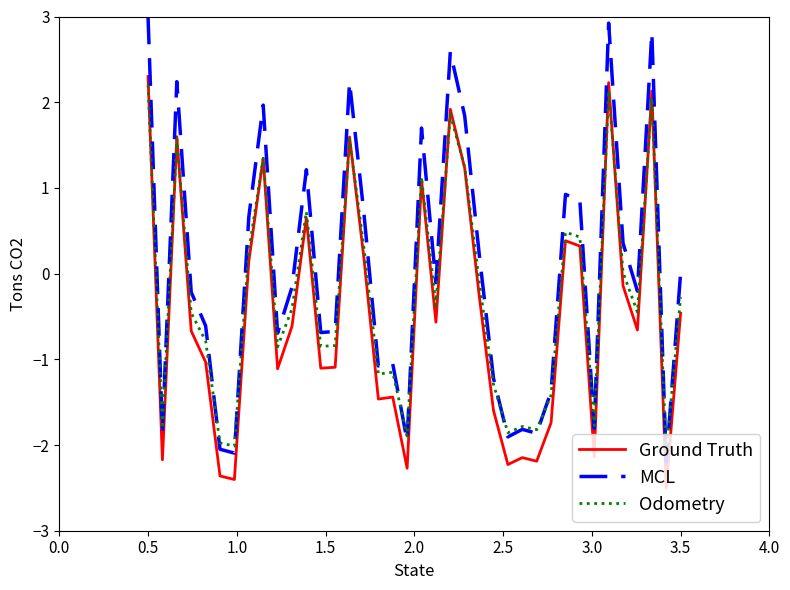

True or false: MCL and Ground Truth cross at least once.

False